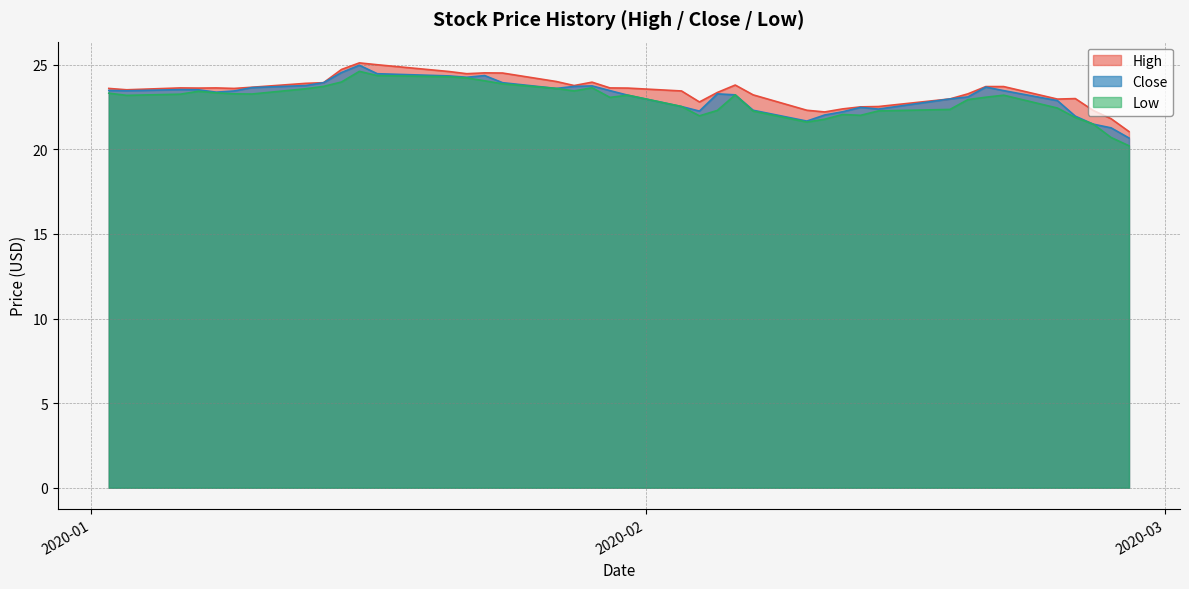

What are all the series names shown in the legend?

High, Close, Low